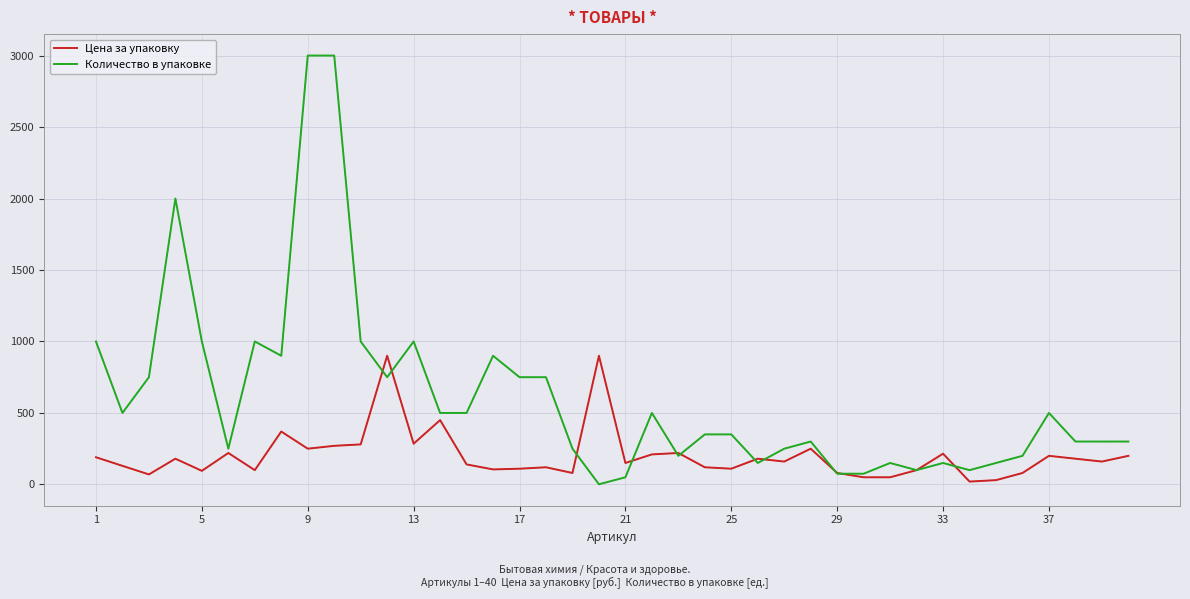

How many series are shown in this chart?

2